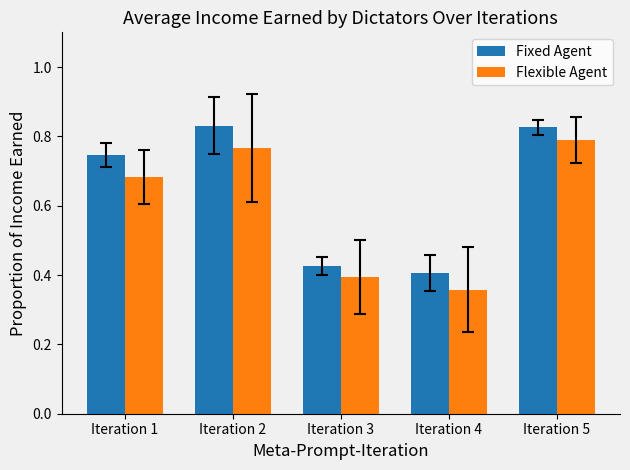

Is it true that Flexible Agent equals 1.4 at Iteration 5?

False